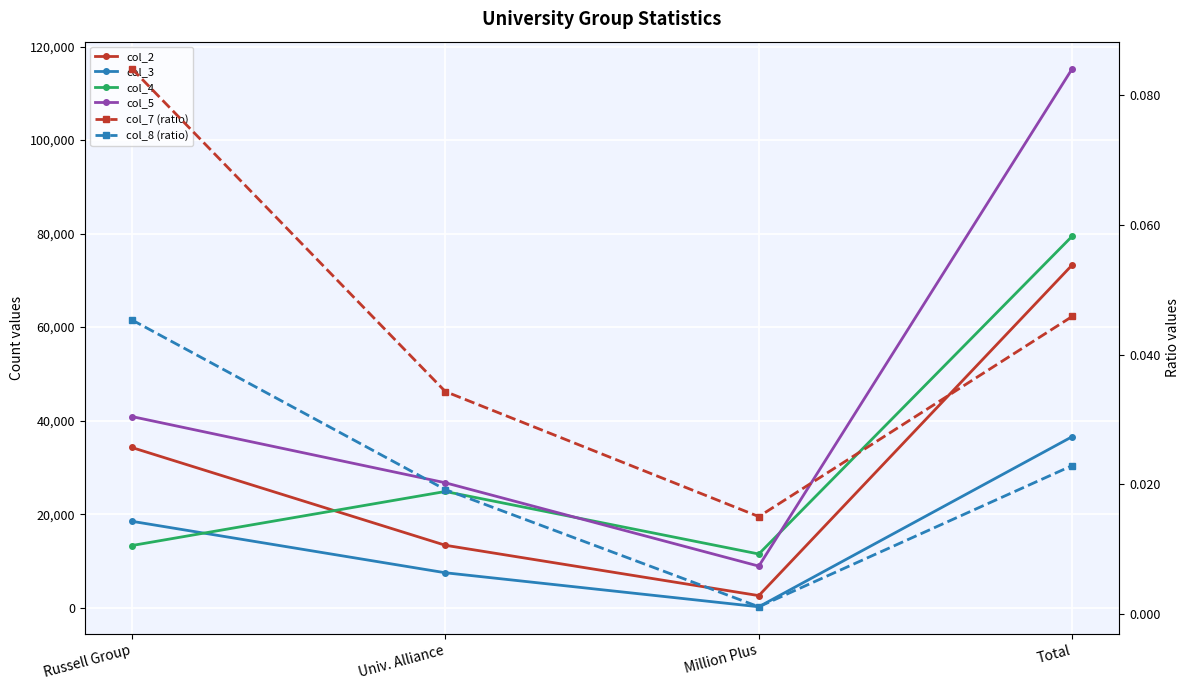

The col_3 series shows 9429.0 at Total. True or false?

False